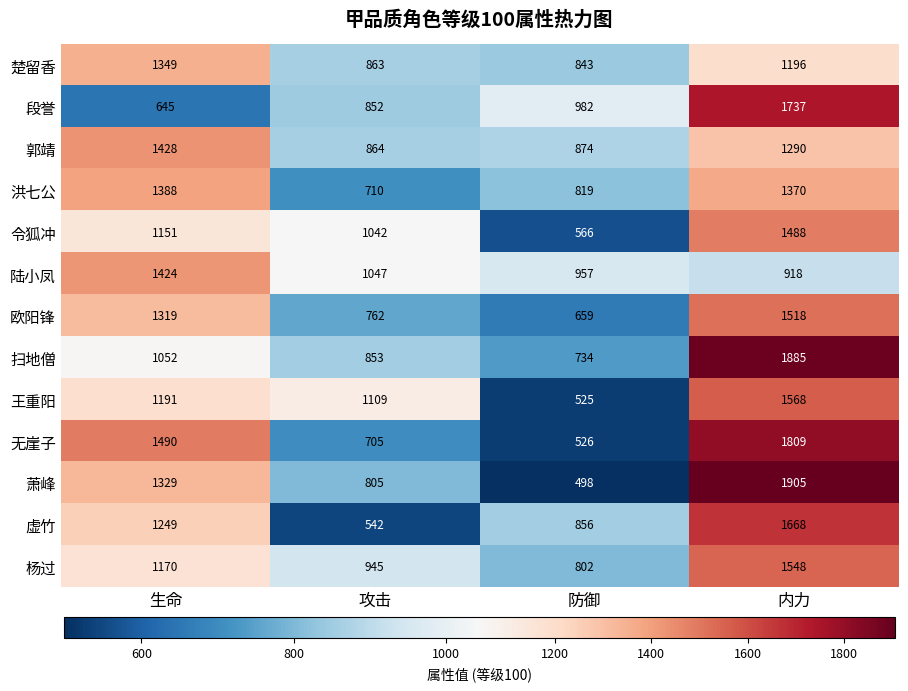

What is the maximum value shown in the chart?

1905